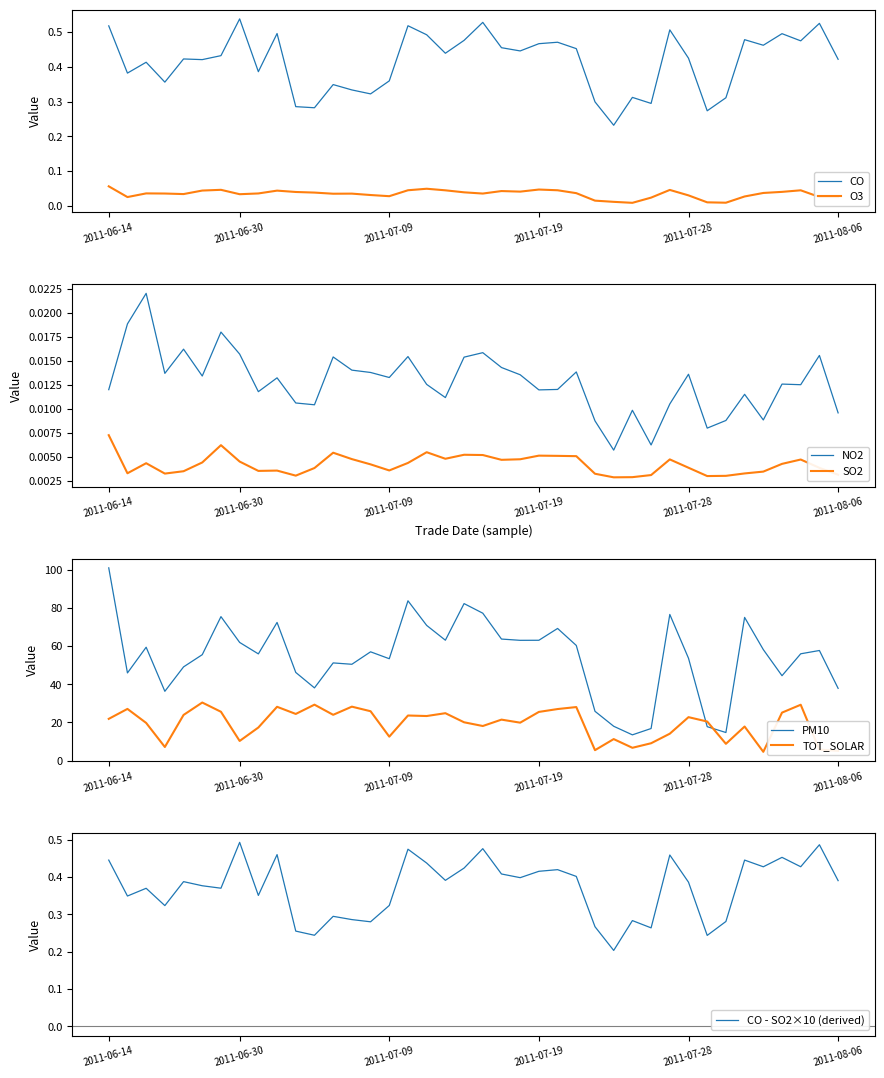

True or false: O3 and CO cross at least once.

False